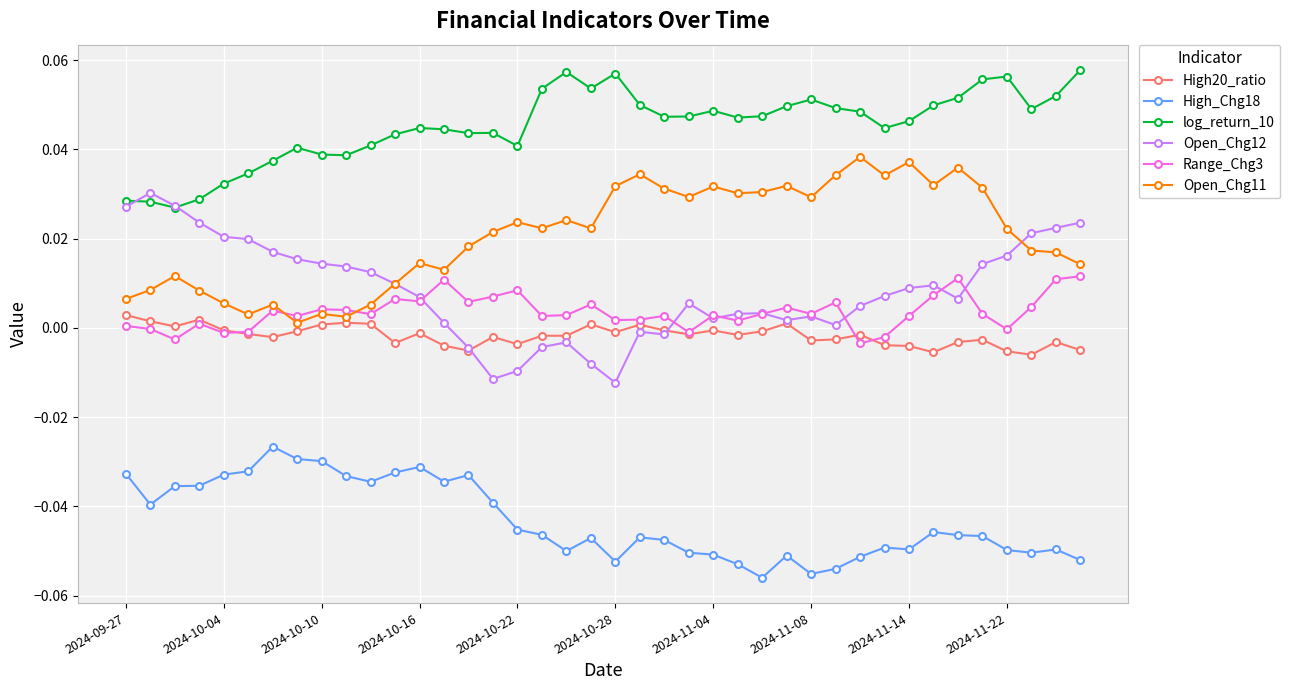

True or false: High_Chg18 and log_return_10 cross at least once.

False